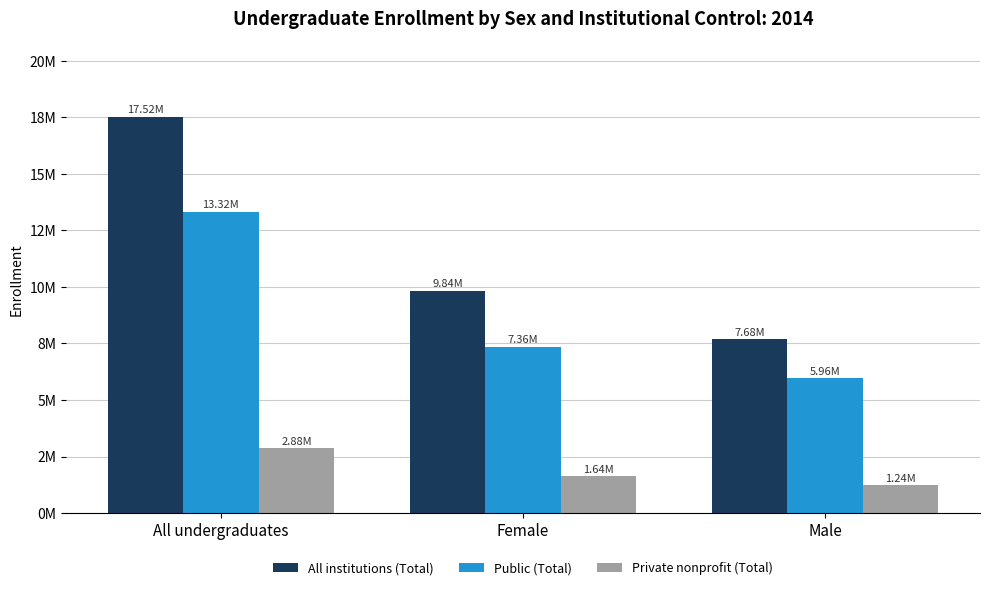

What is the label of the 3rd bar from the left?

Male